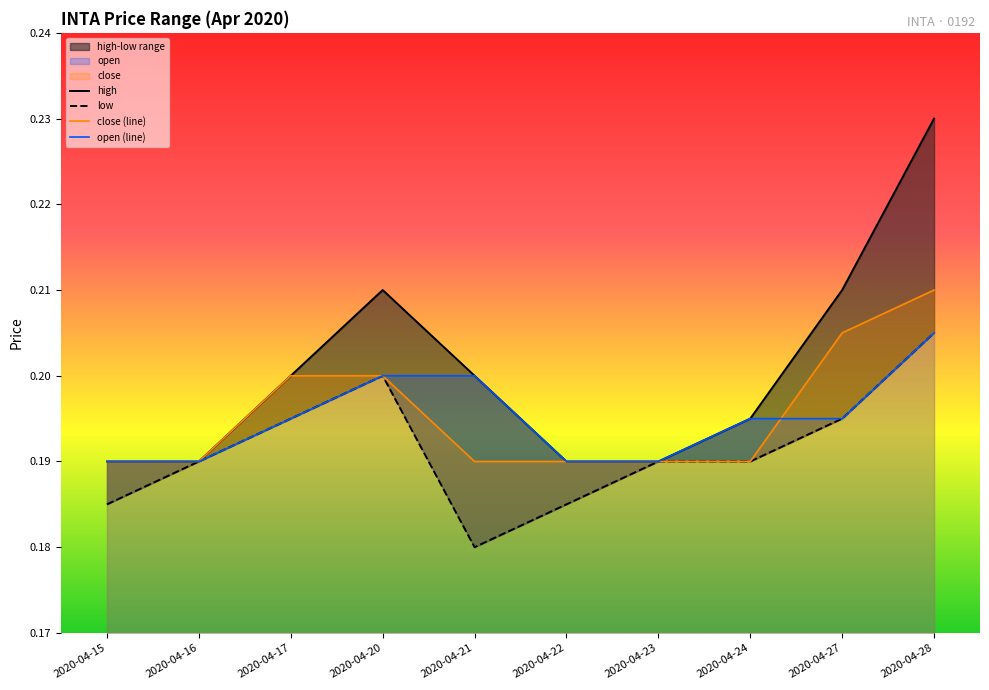

How many low values are between 0 and 1?

10